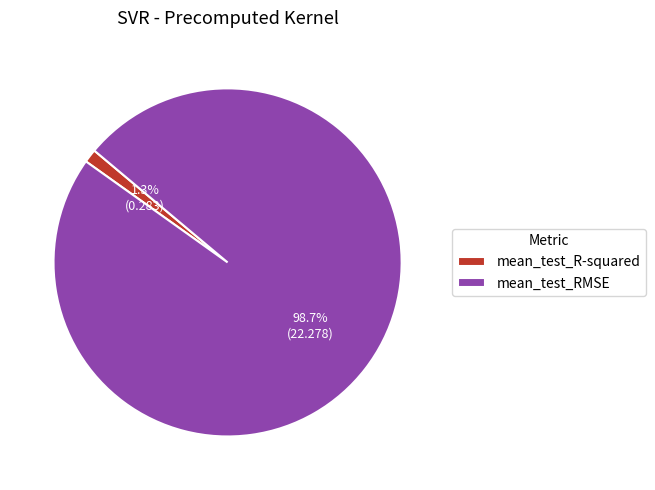

Which category has the biggest portion of the pie?

mean_test_RMSE